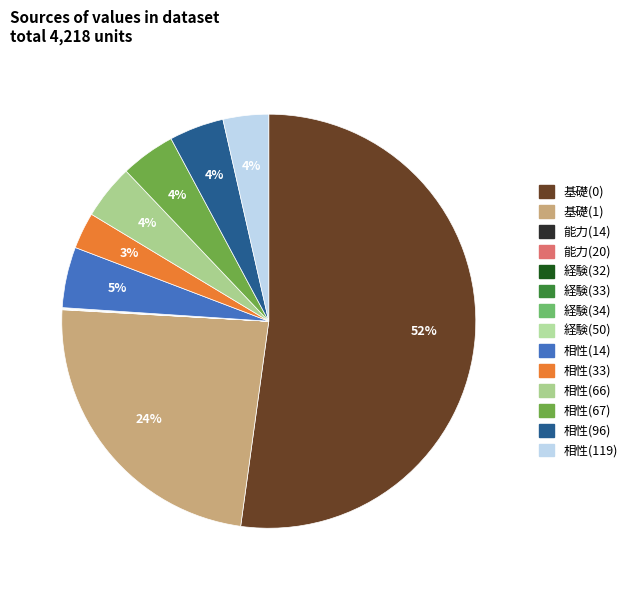

To the nearest percent, what is the combined percentage of 経験(34) and 相性(119)?

4%